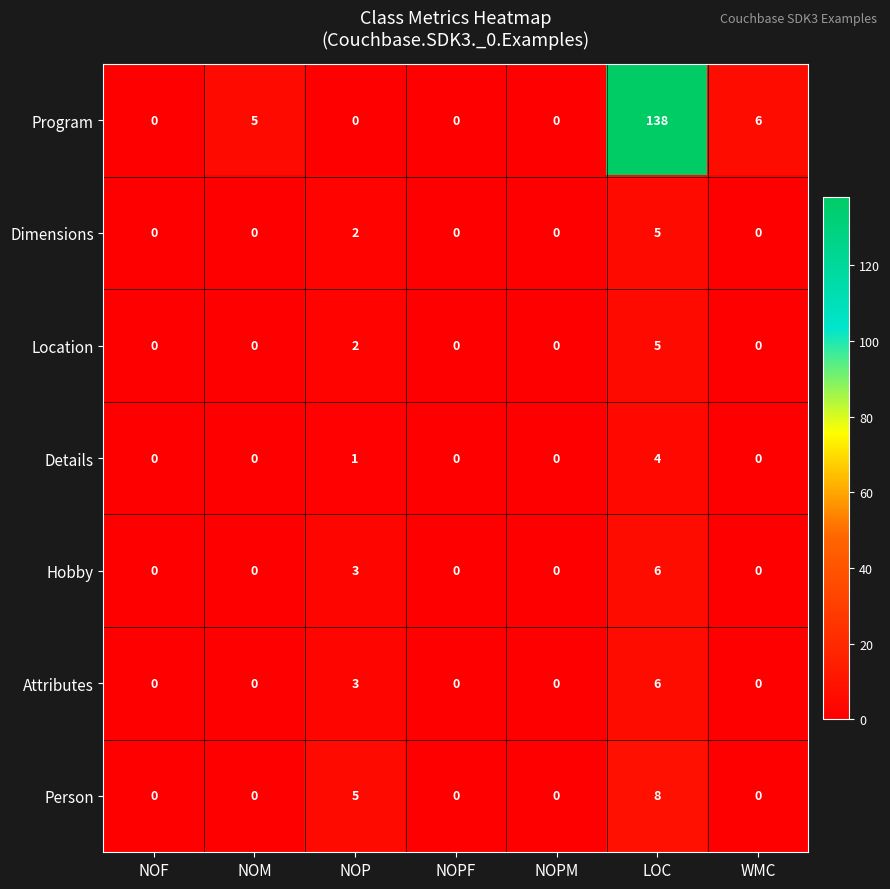

Count the Details values in the range 0 to 1.

6